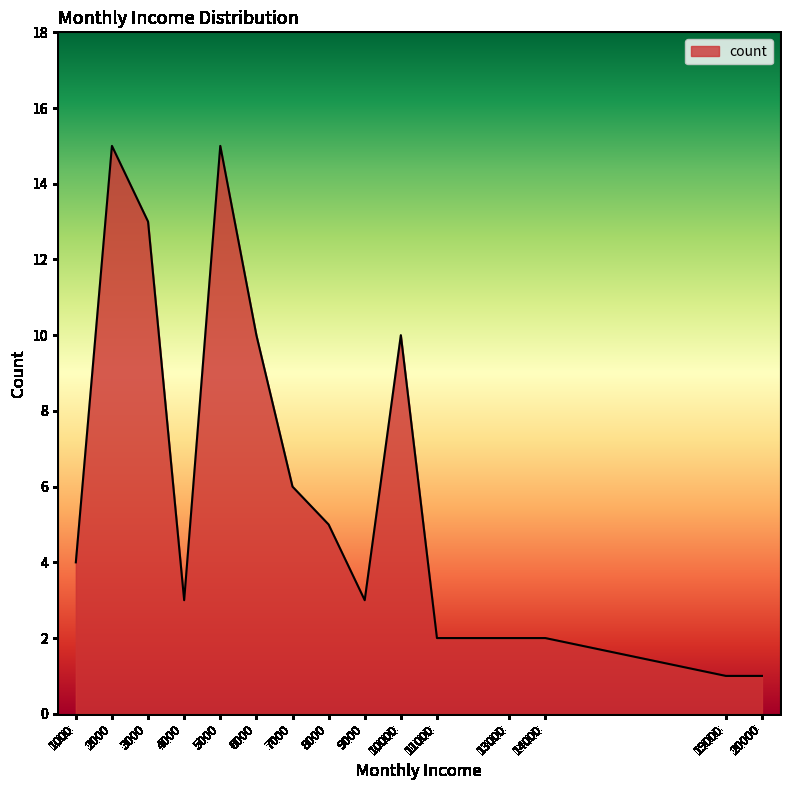

Is it true that the value at 13000 is 2?

True